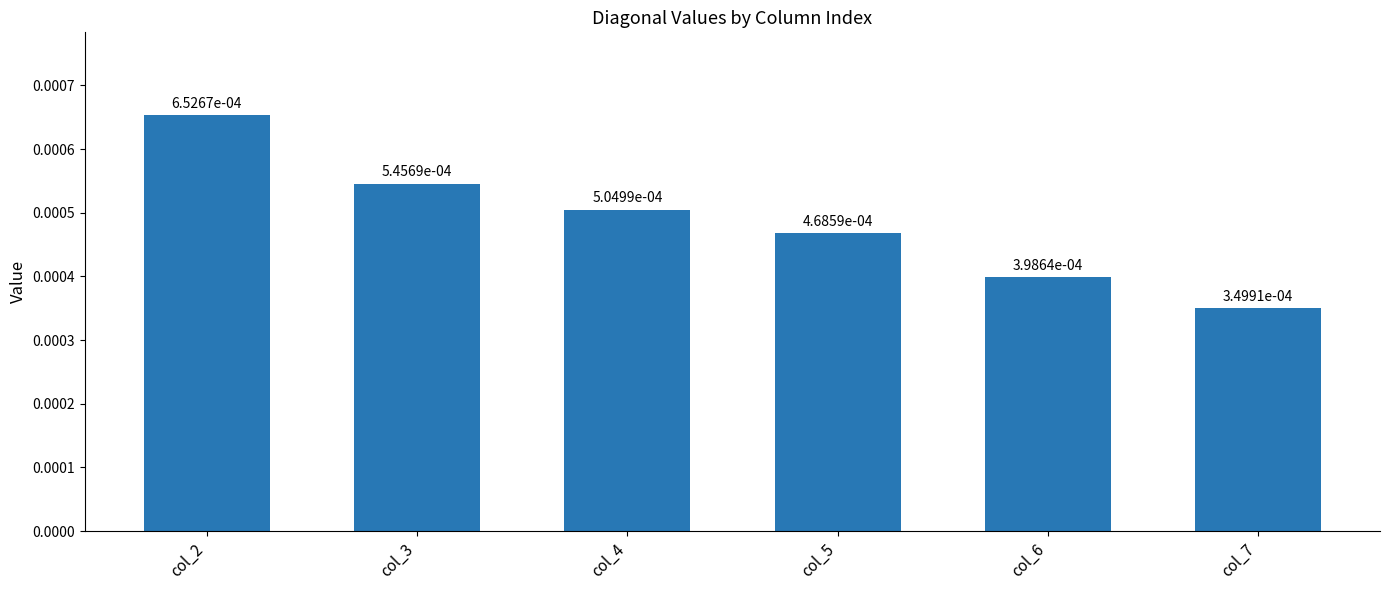

At which category does the chart reach its peak across all series?

col_2